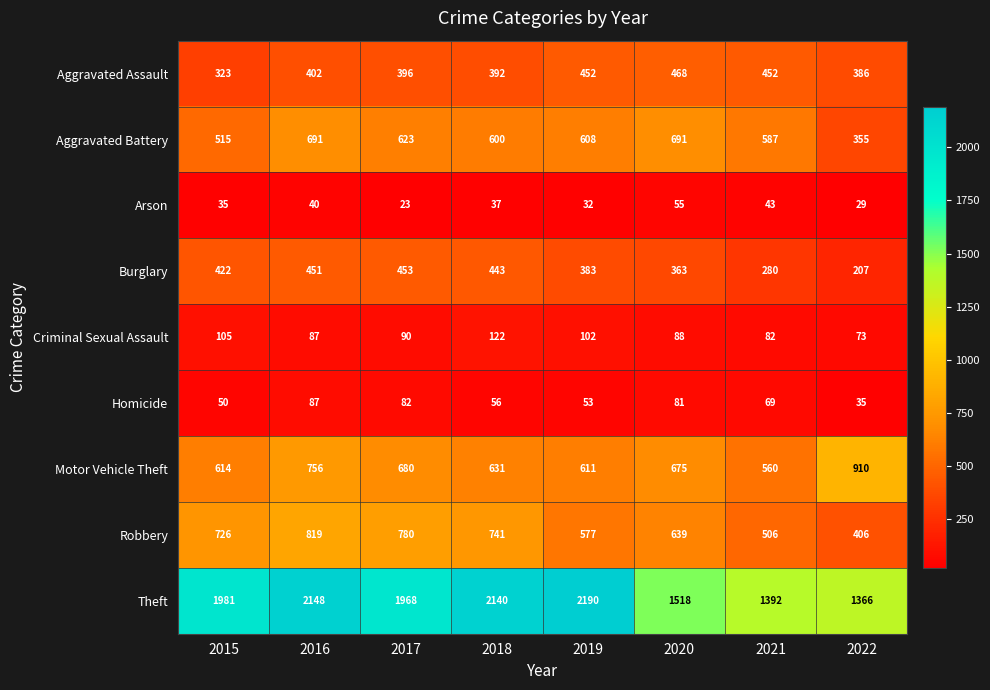

How many values in the Aggravated Assault series are below 402?

4